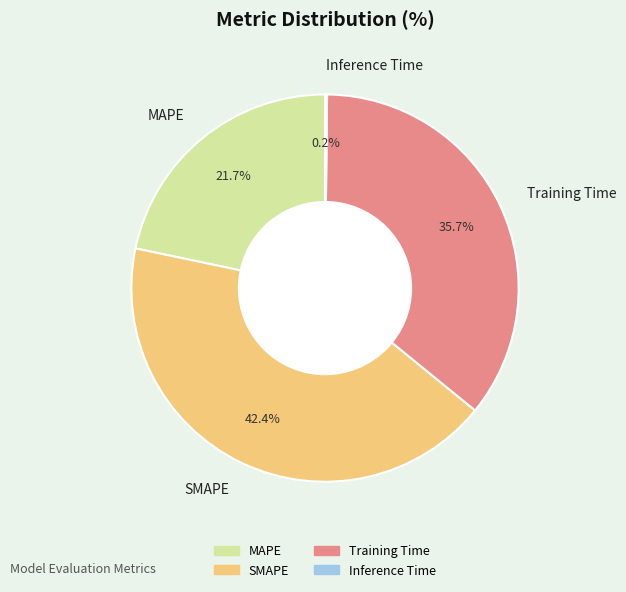

The MAPE slice represents 22% of the pie. True or false?

True